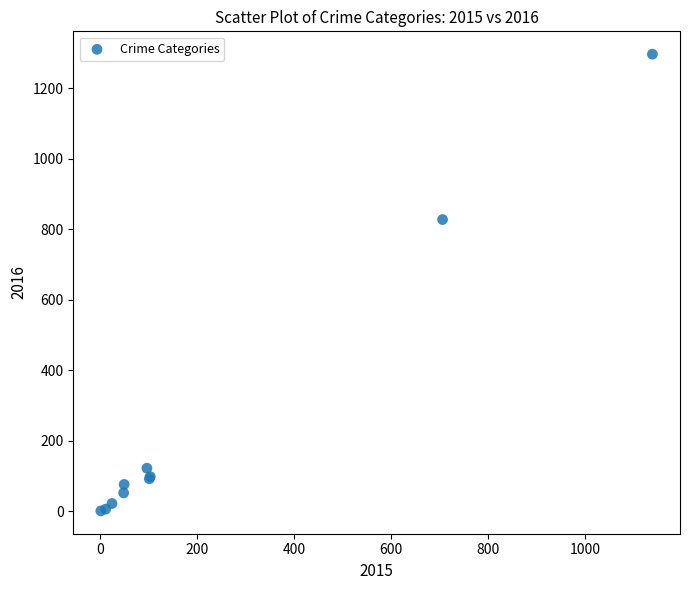

What Y value in the scatter plot is closest to 648?

827